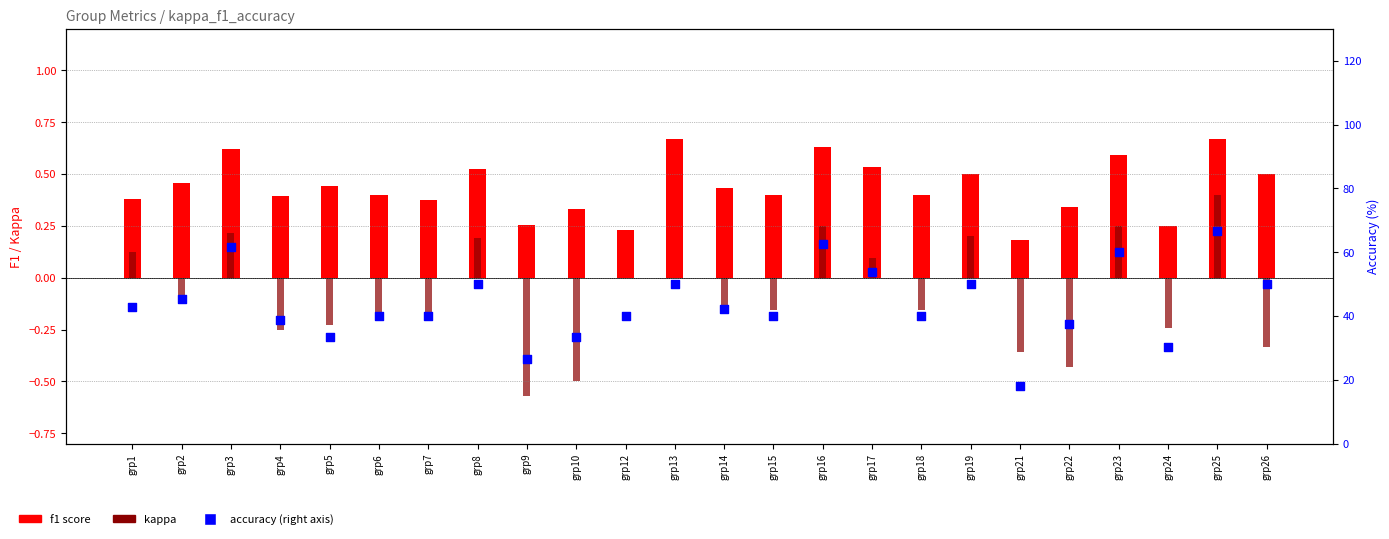

Which series has the largest total across all categories?

accuracy